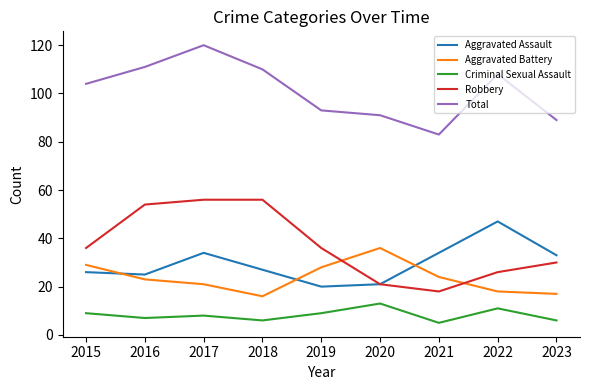

The value of Total at 2018 is 51. True or false?

False